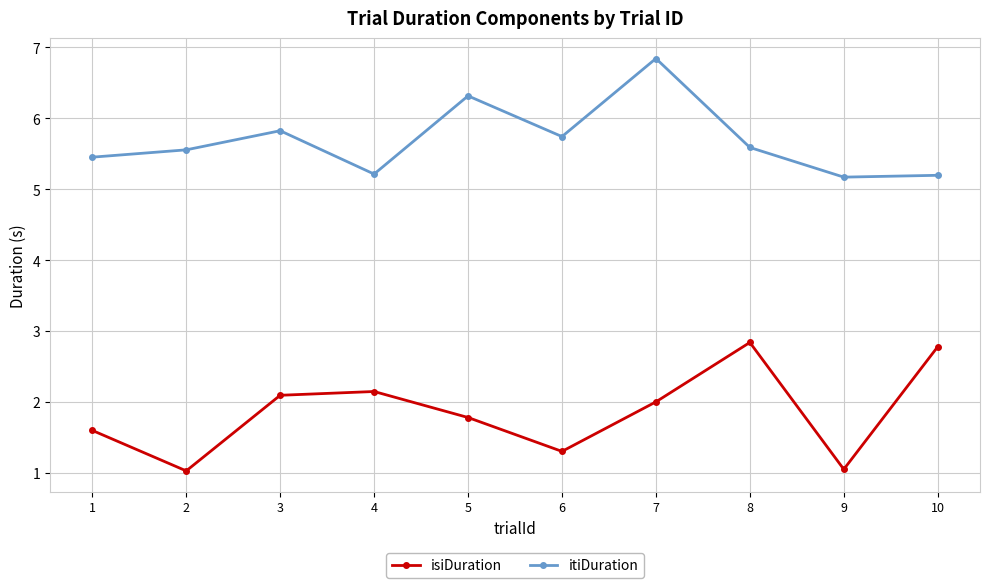

Count the number of categories in the chart.

10